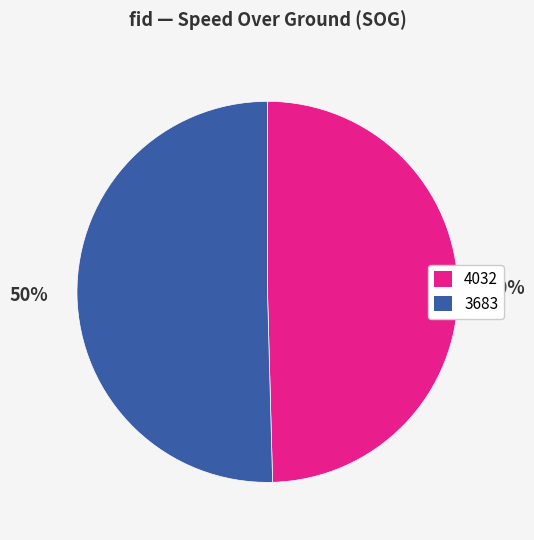

To the nearest percent, what percentage of the pie is 3683?

50%